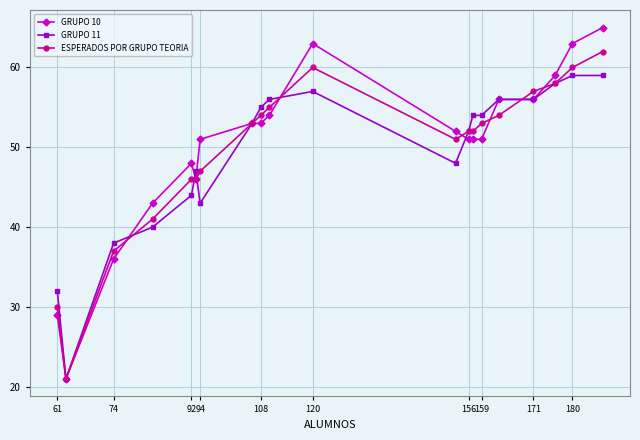

List the series in order of their peak value, lowest first.

GRUPO 11, ESPERADOS POR GRUPO TEORIA, GRUPO 10